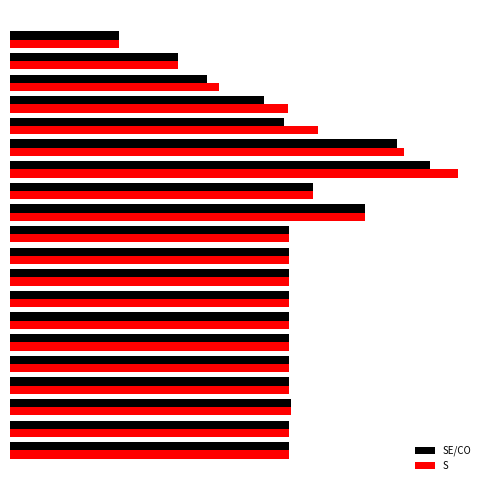

What are all the series names shown in the legend?

SE/CO, S